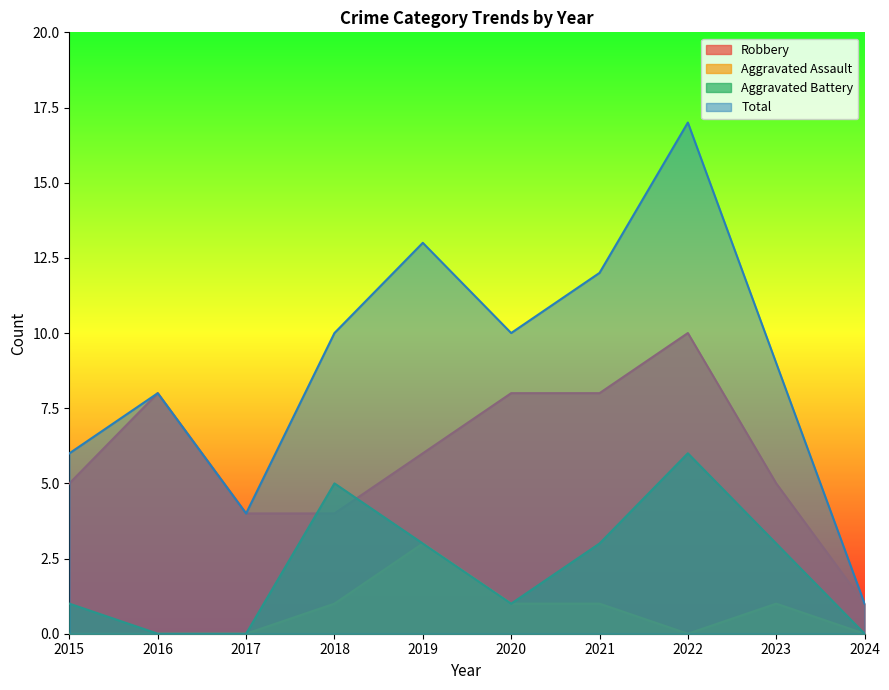

Count the Robbery values in the range 4 to 8.

8